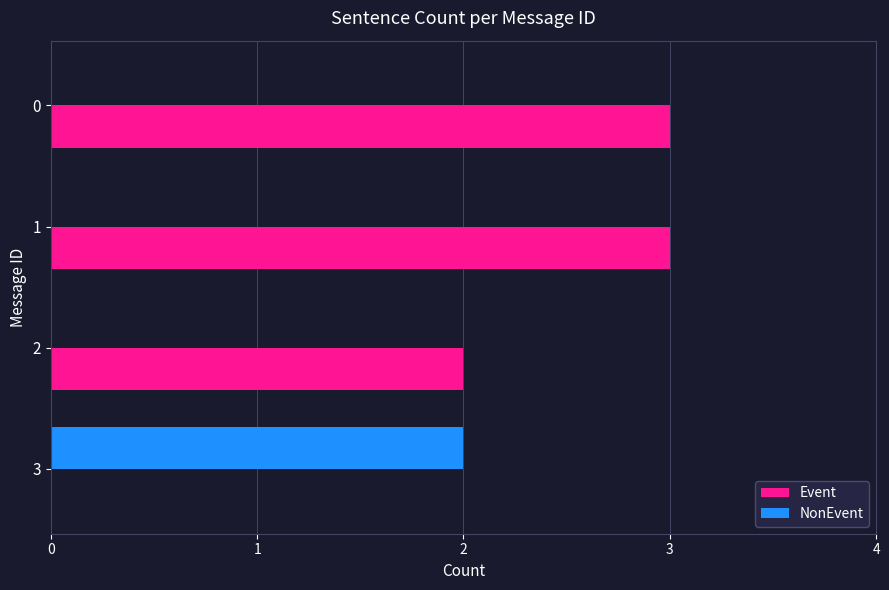

Is the value of Event at 2 greater than the value of NonEvent at 1?

Yes